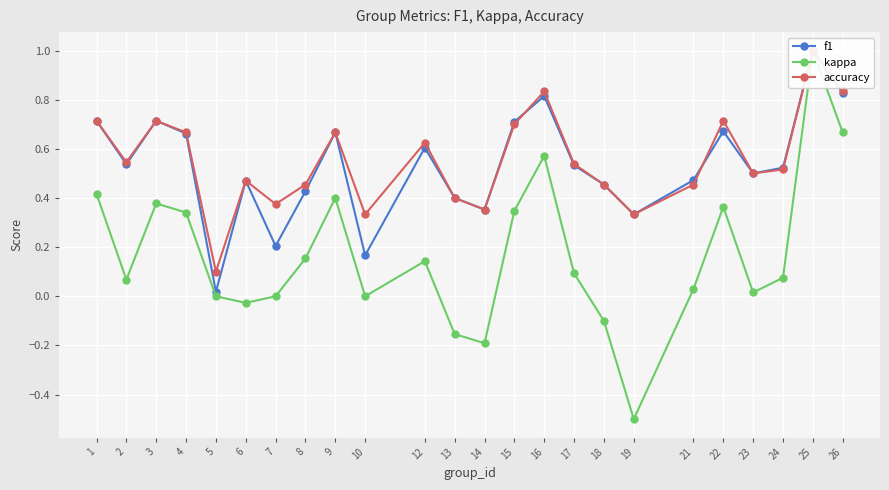

Reading left to right, extract all data points from this chart.

f1: 0.7	0.5	0.7	0.7	0.0	0.5	0.2	0.4	0.7	0.2	0.6	0.4	0.4	0.7	0.8	0.5	0.5	0.3	0.5	0.7	0.5	0.5	1.0	0.8
kappa: 0.4	0.1	0.4	0.3	0.0	-0.0	0.0	0.2	0.4	0.0	0.1	-0.2	-0.2	0.3	0.6	0.1	-0.1	-0.5	0.0	0.4	0.0	0.1	1.0	0.7
accuracy: 0.7	0.5	0.7	0.7	0.1	0.5	0.4	0.5	0.7	0.3	0.6	0.4	0.4	0.7	0.8	0.5	0.5	0.3	0.5	0.7	0.5	0.5	1.0	0.8